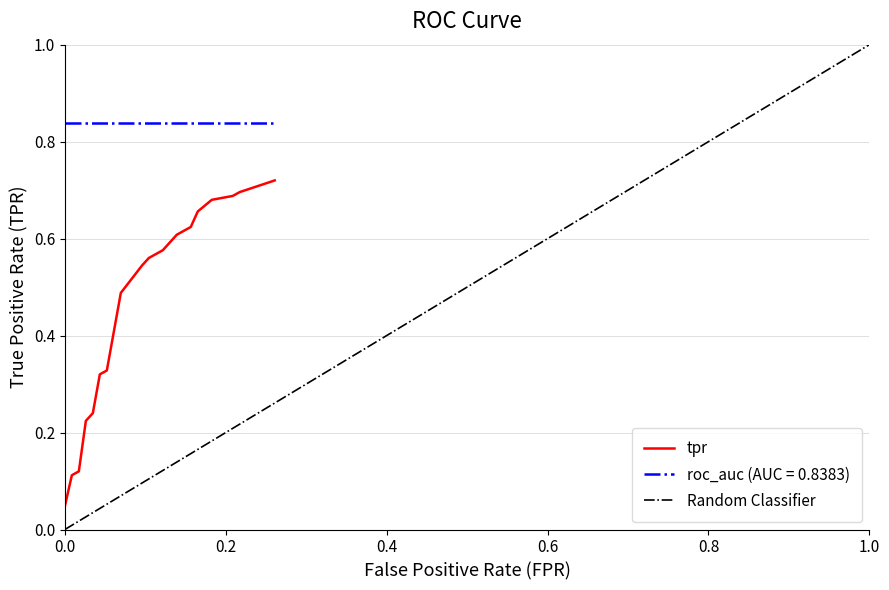

How many lines are shown in the chart?

3